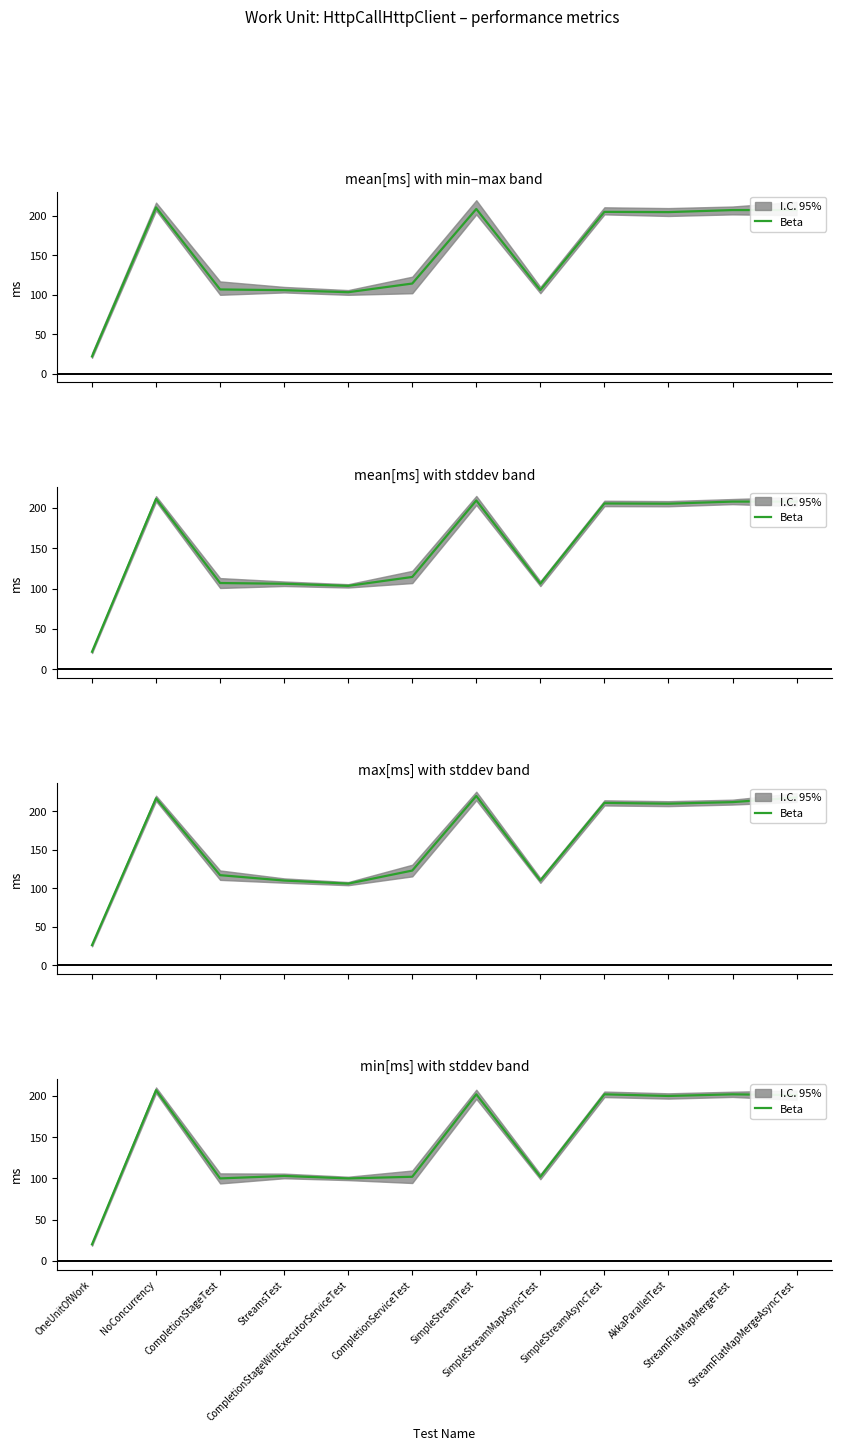

Rank the categories by value from highest to lowest.

NoConcurrency, SimpleStreamTest, SimpleStreamAsyncTest, StreamFlatMapMergeTest, StreamFlatMapMergeAsyncTest, AkkaParallelTest, StreamsTest, CompletionServiceTest, SimpleStreamMapAsyncTest, CompletionStageTest, CompletionStageWithExecutorServiceTest, OneUnitOfWork